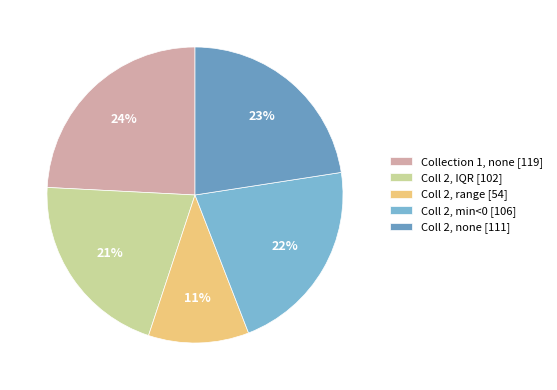

To the nearest percent, what is the average slice percentage?

20%